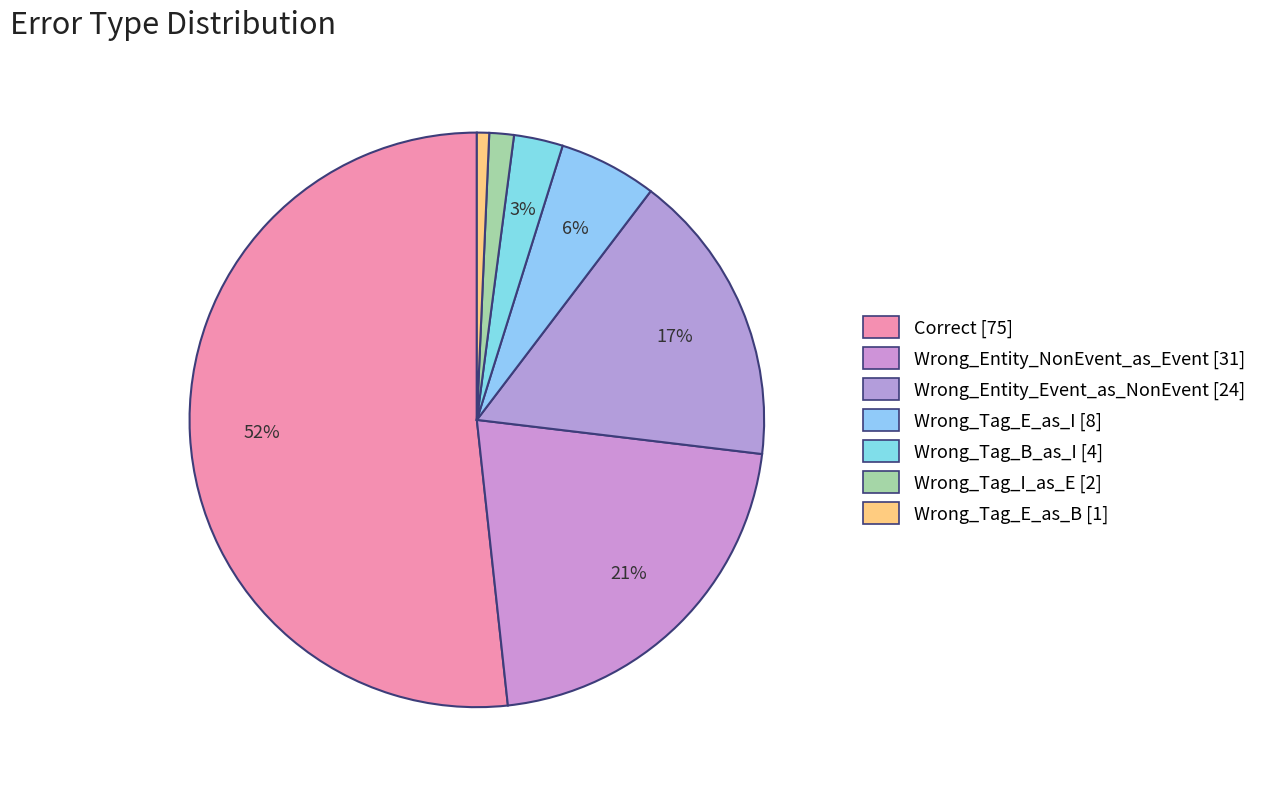

Count the number of slices in the pie.

7